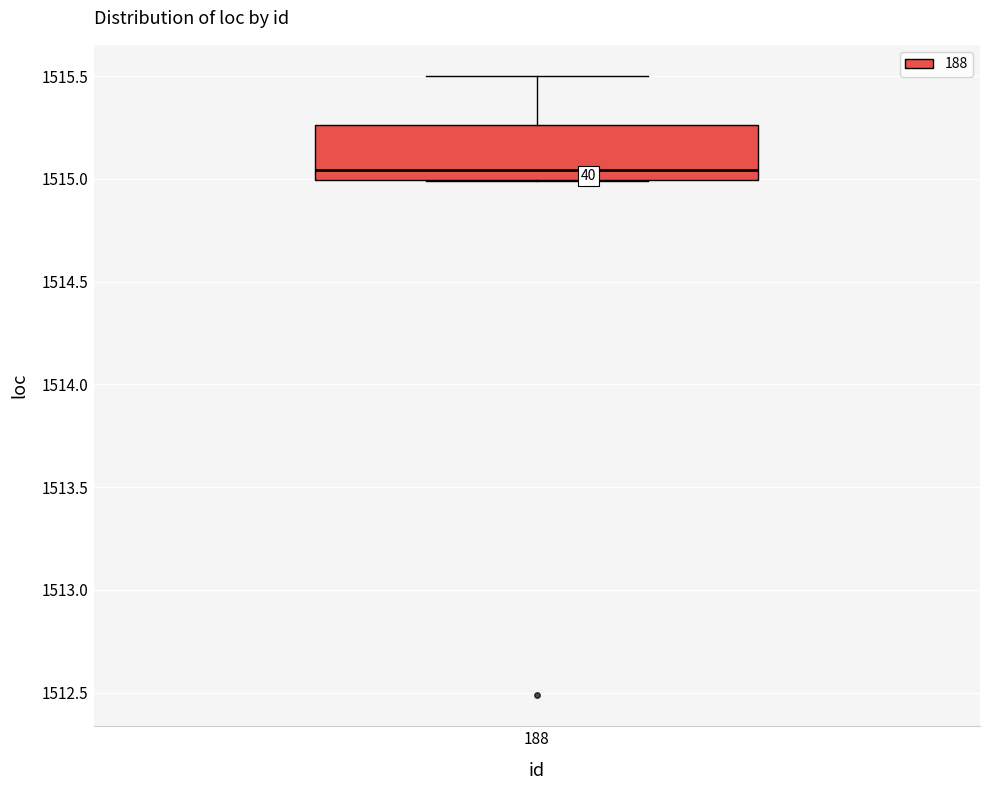

Read this box plot against the y-axis: the position of the median line, the range covered by the box, and the ends of both whiskers. The values are not printed on the chart, so give them approximately, as read against the axis.

median 1515.05, box 1515.00 to 1515.25, whiskers 1515.00 to 1515.50